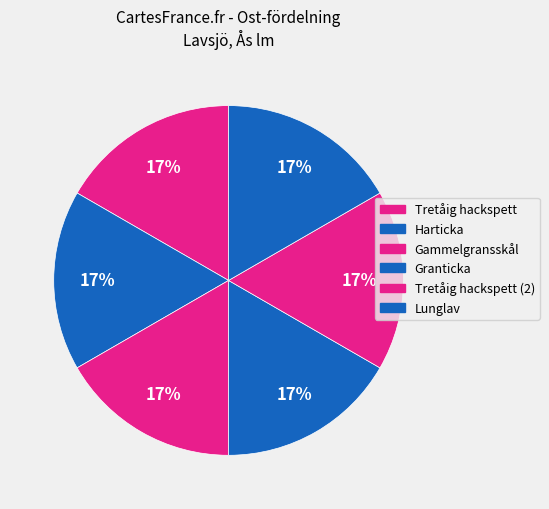

Rank the categories by value from highest to lowest.

Gammelgransskål (104159834), Lunglav (104159838), Tretåig hackspett (104159840), Harticka (104159839), Tretåig hackspett (104159835), Granticka (104159836)